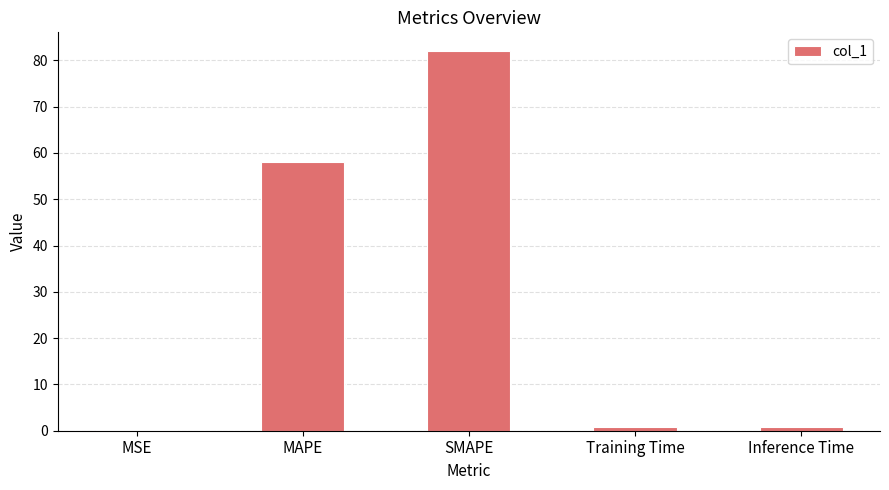

Between Training Time and MAPE, which is larger?

MAPE